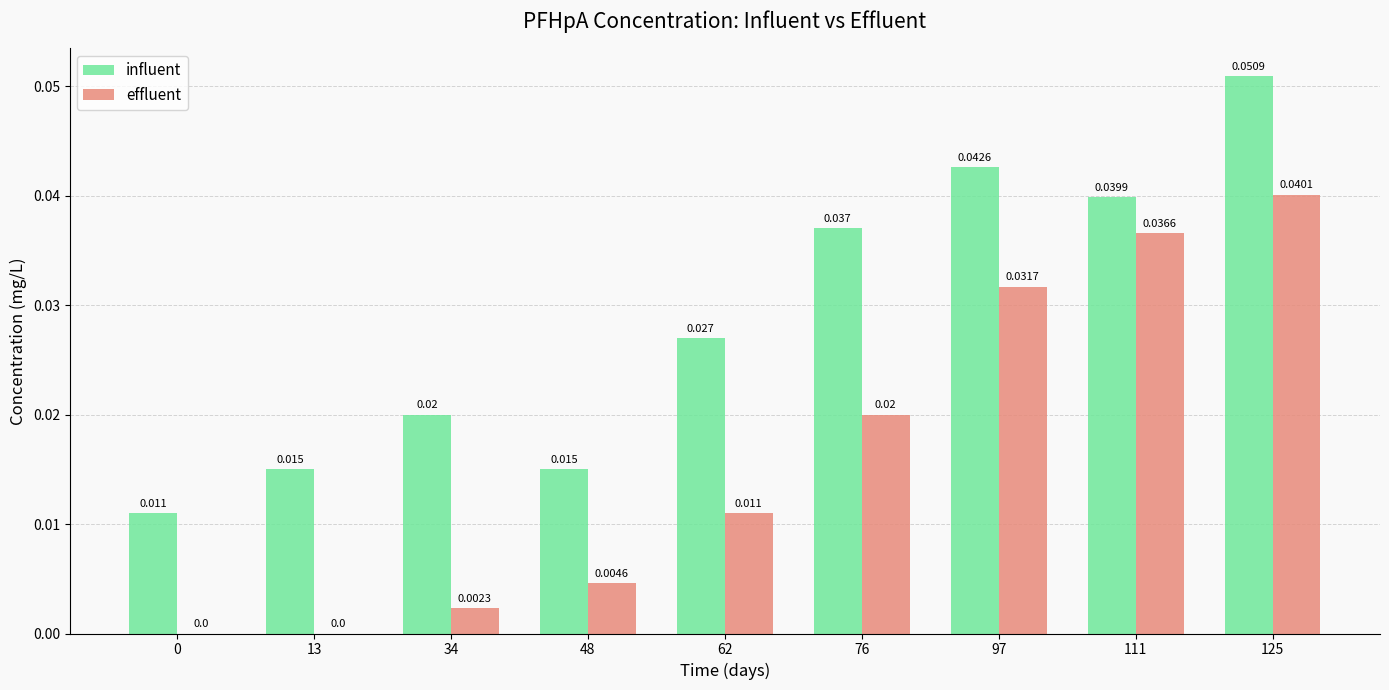

How many categories are shown in the chart?

9